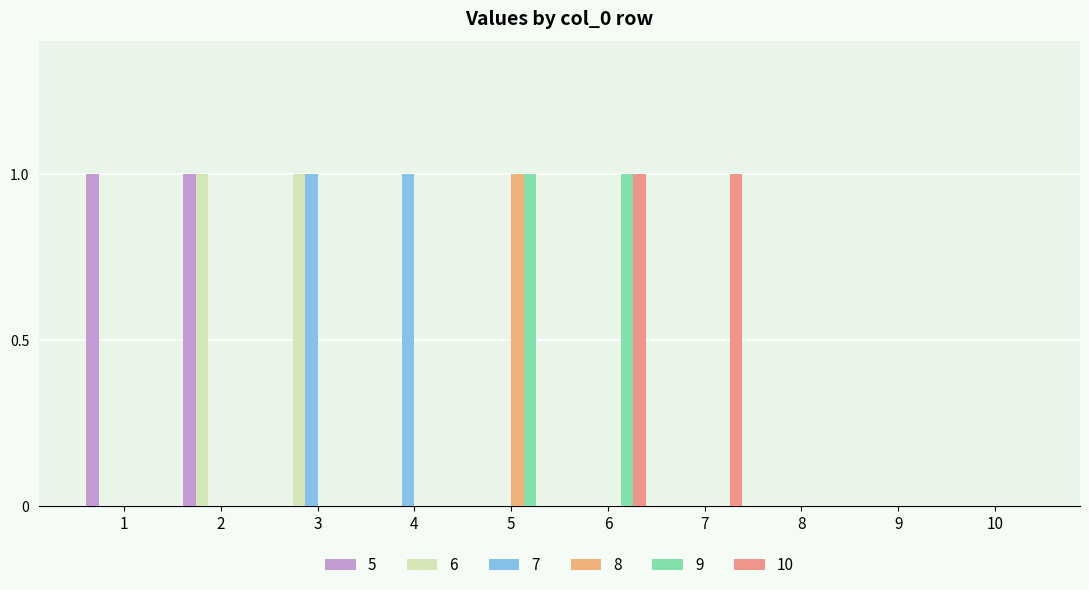

What is the highest value of the 10 series?

1